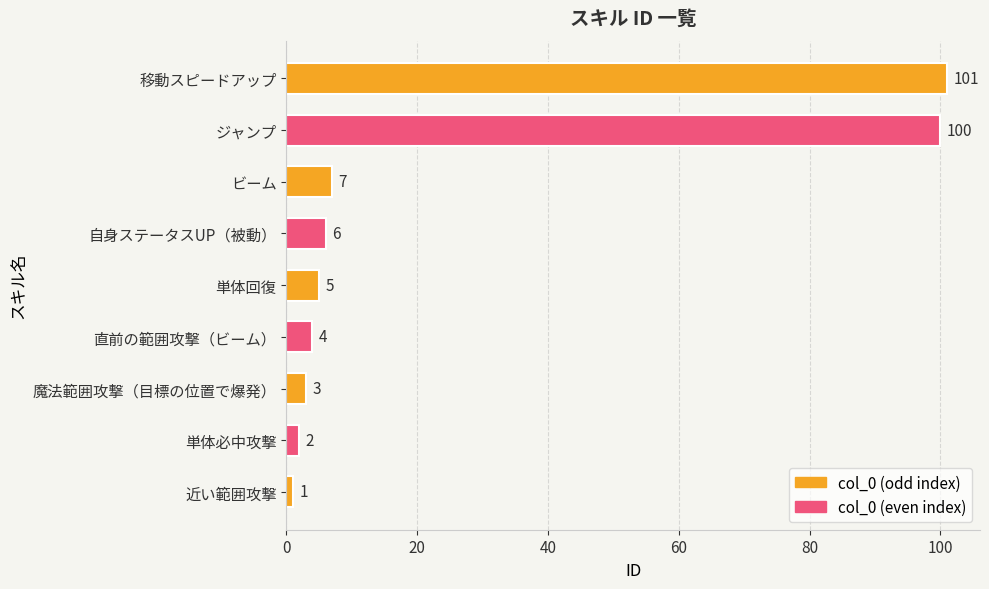

What is the sum of all values?

229